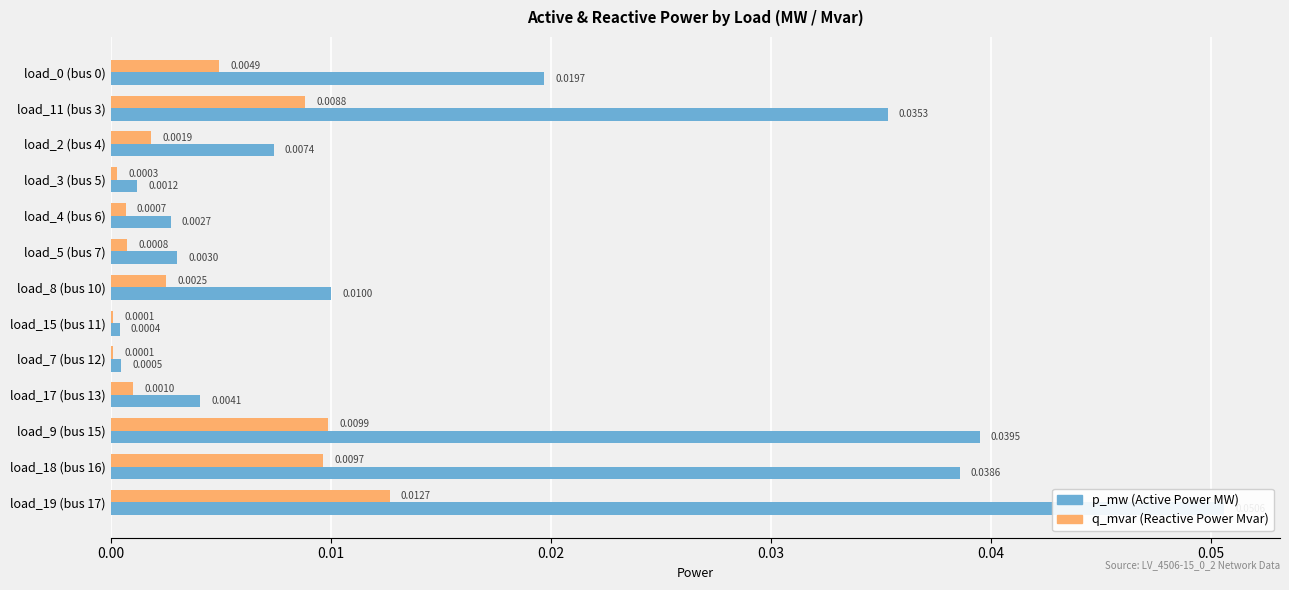

Is it true that q_mvar equals 0.0 at load_11 (bus 3)?

False